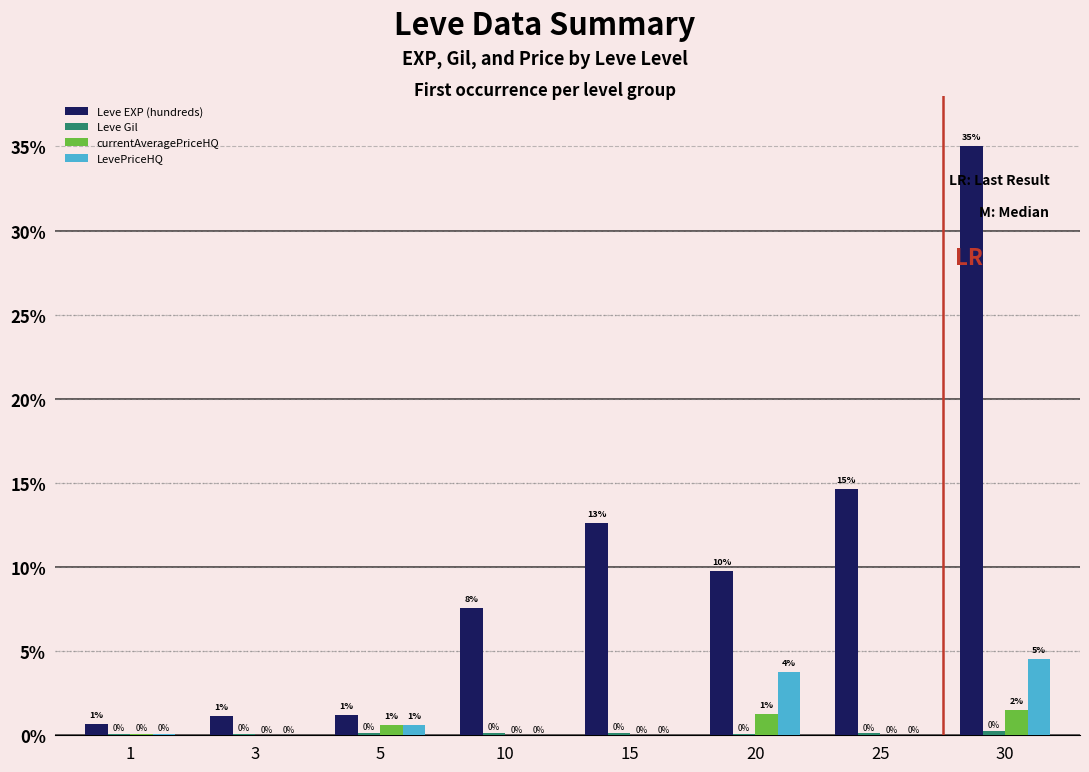

How many values in the currentAveragePriceHQ series exceed 0?

4